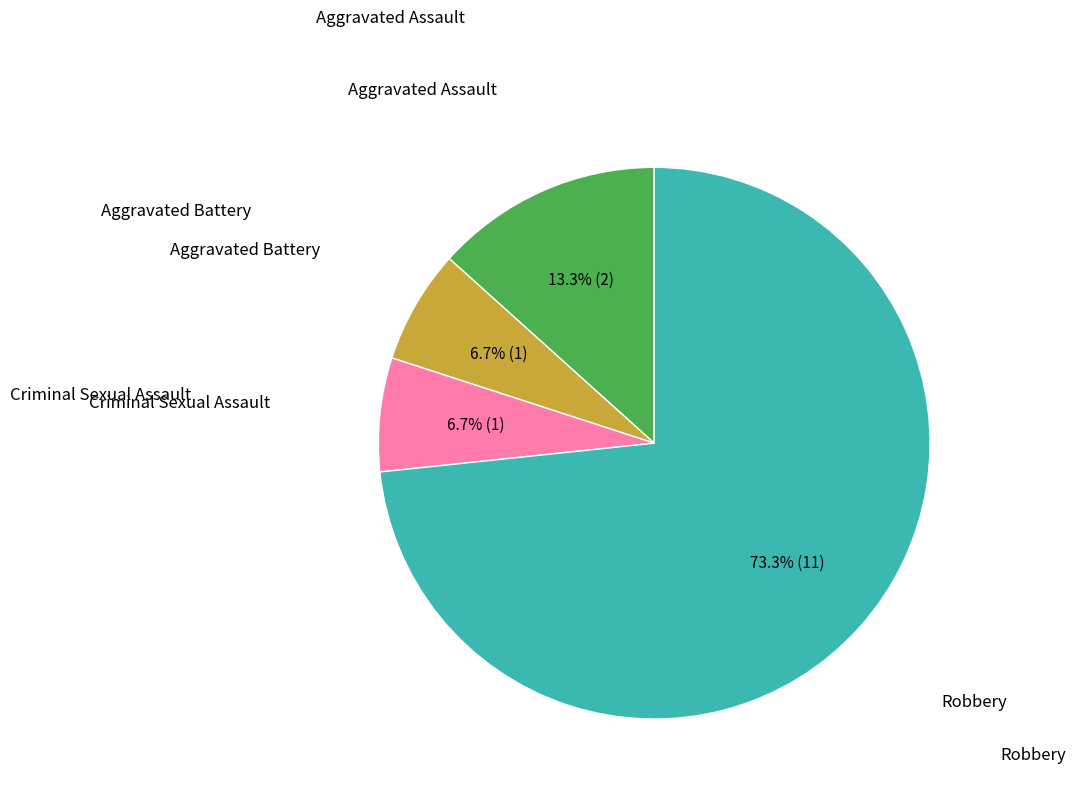

How many slices are in this pie chart?

4